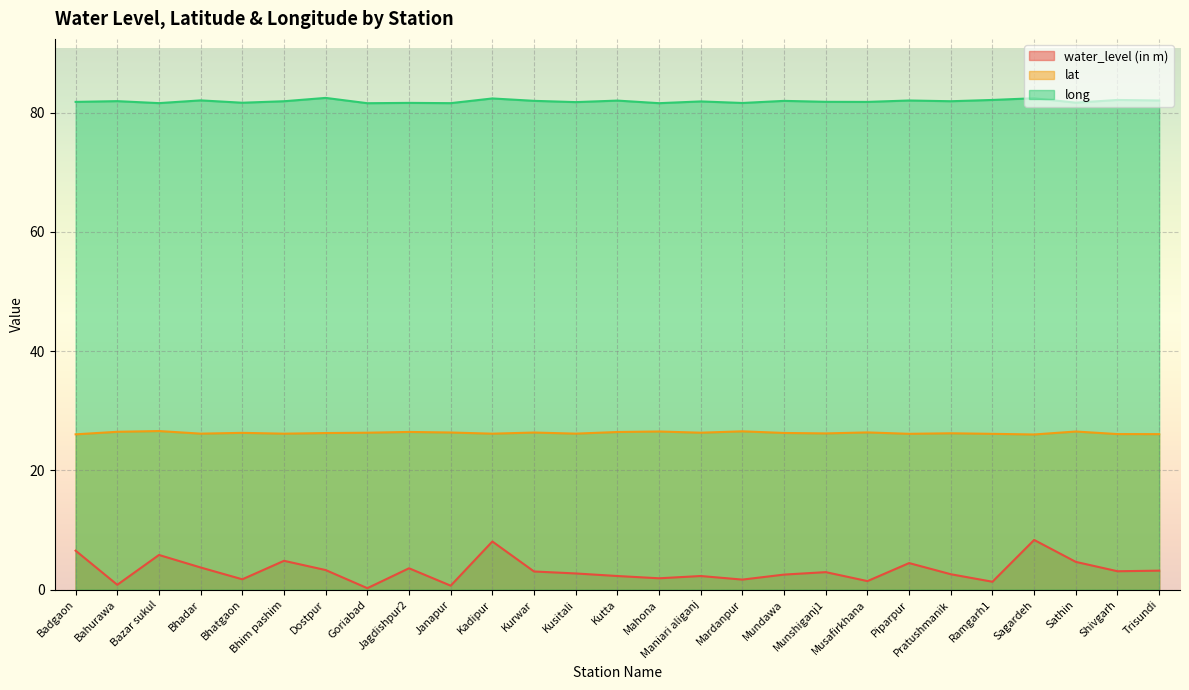

Which label corresponds to the largest value in the chart?

Dostpur